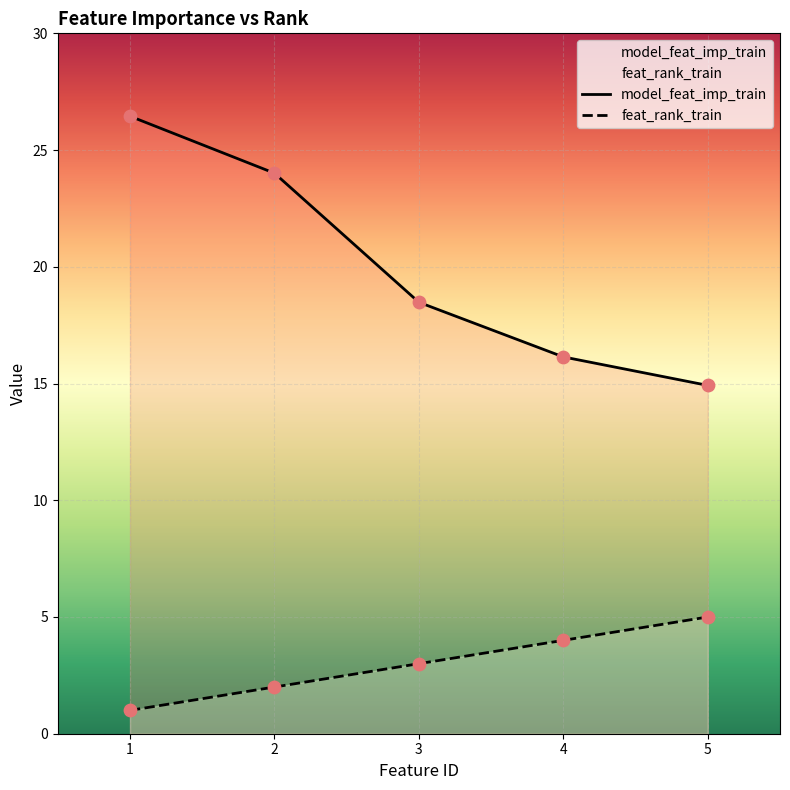

Which series has the widest spread of Y values?

model_feat_imp_train